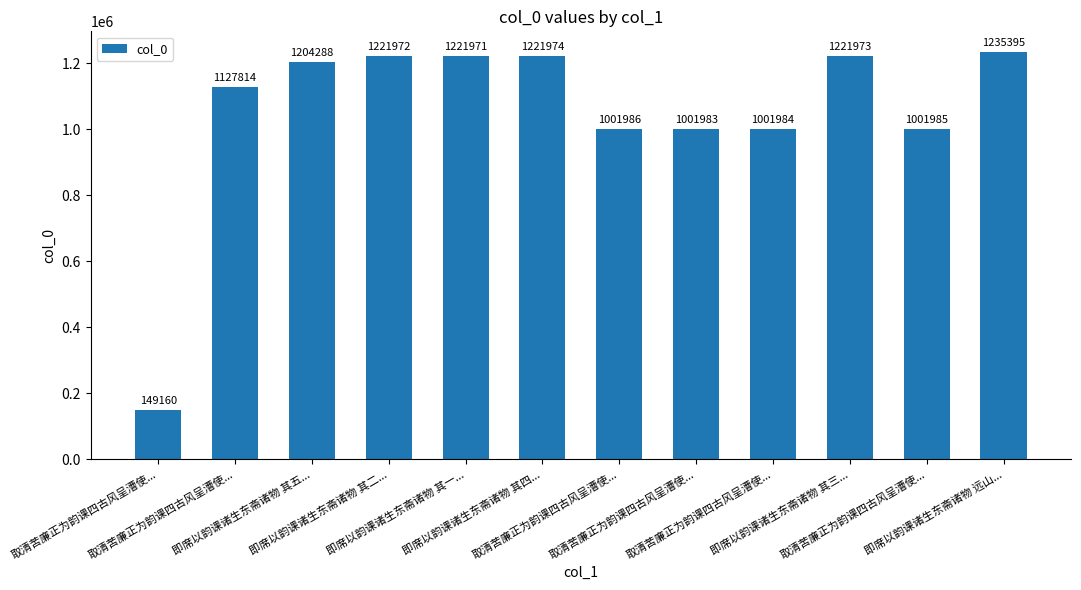

Reading right to left, extract all data points from this chart.

1235395	1001985	1221973	1001984	1001983	1001986	1221974	1221971	1221972	1204288	1127814	149160